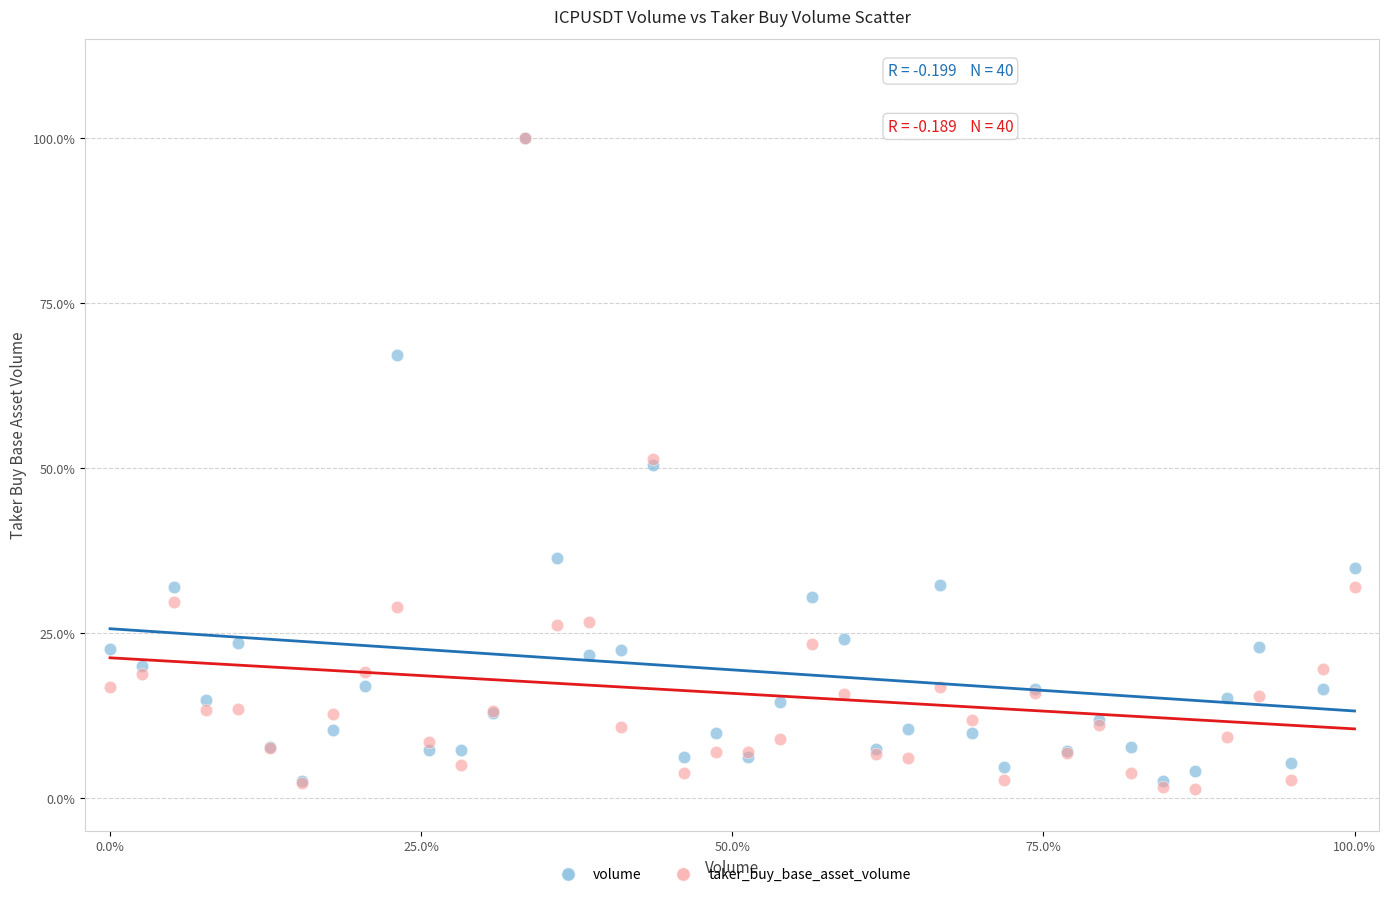

What are all the series names shown in the legend?

volume, taker_buy_base_asset_volume